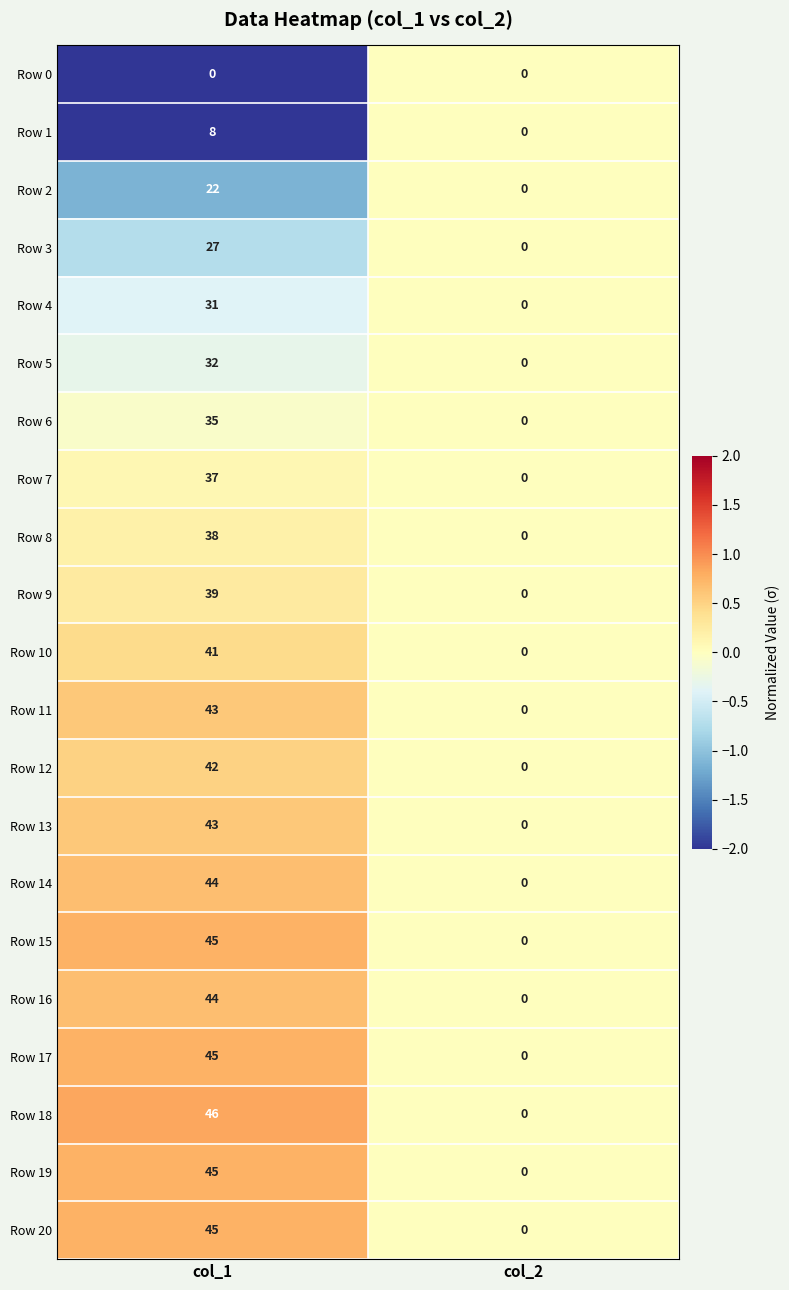

How many positive values does the Row 9 series have?

1